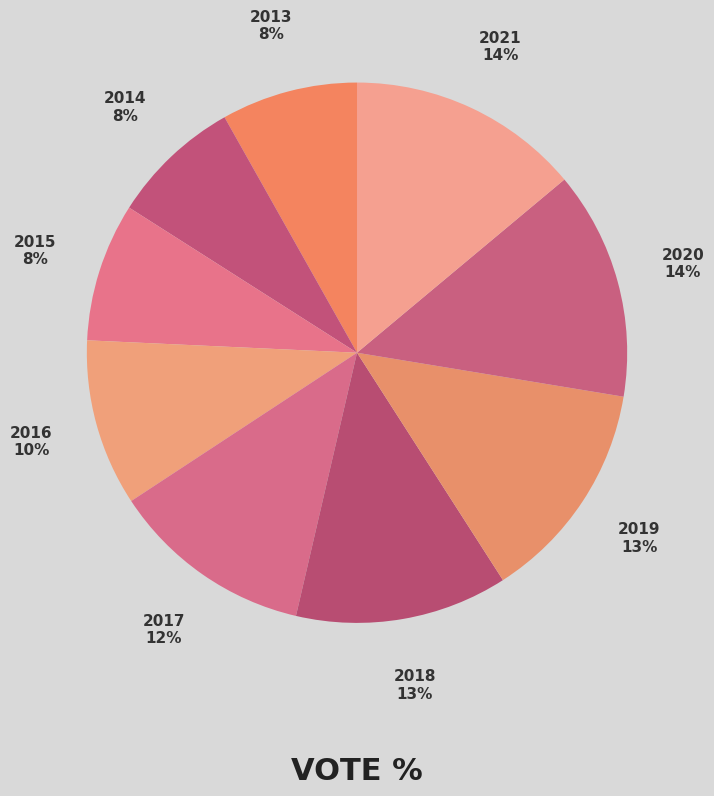

What percentage is the 2019 slice, to the nearest percent?

13%